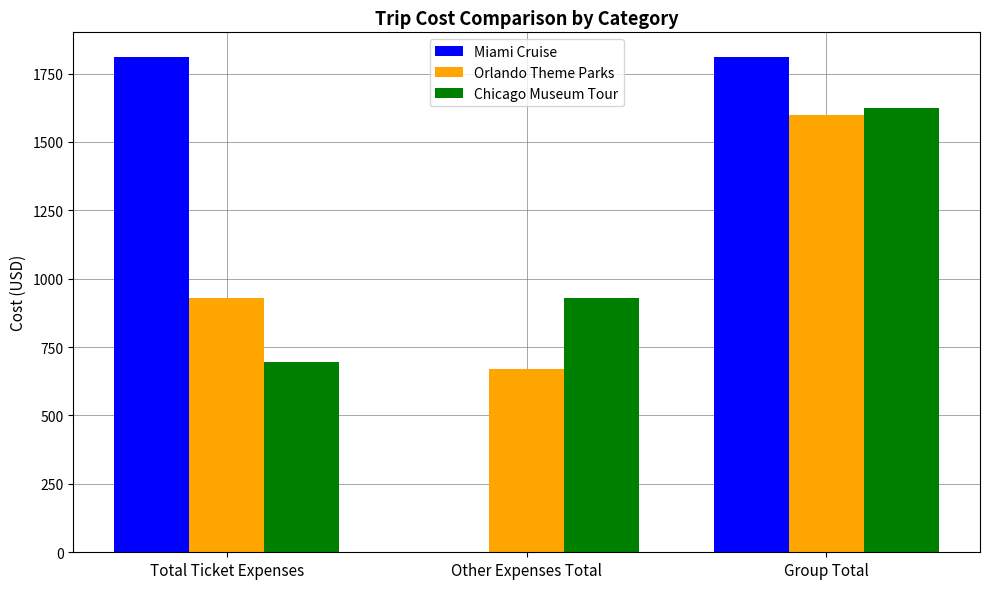

Is the value of Miami Cruise at Total Ticket Expenses greater than the value of Chicago Museum Tour at Total Ticket Expenses?

Yes